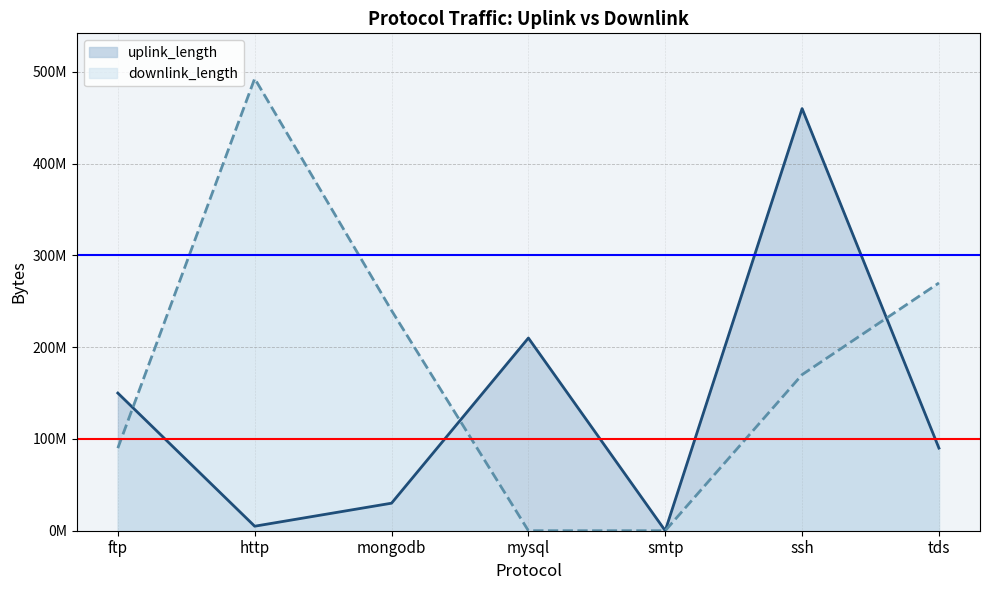

What is the label of the 7th point from the left?

tds